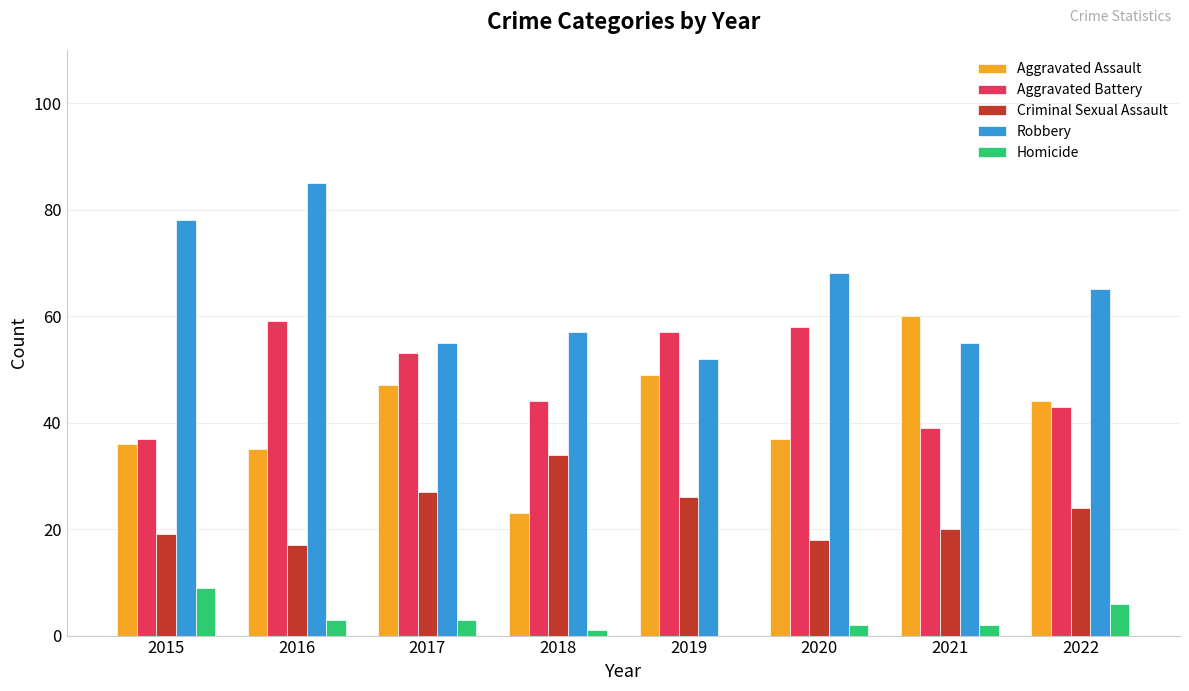

Which category has the highest value across all series?

2016